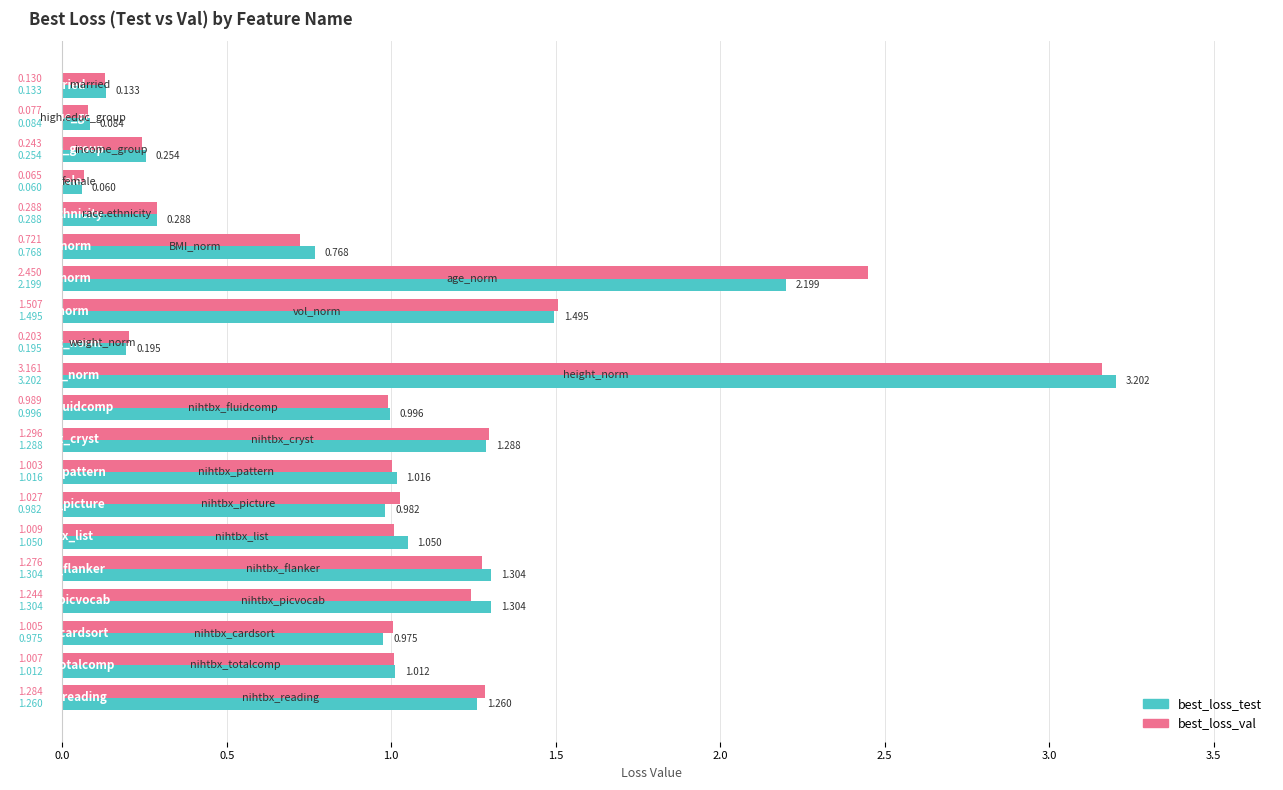

What is the difference between the second highest and minimum values in the best_loss_val series?

2.4